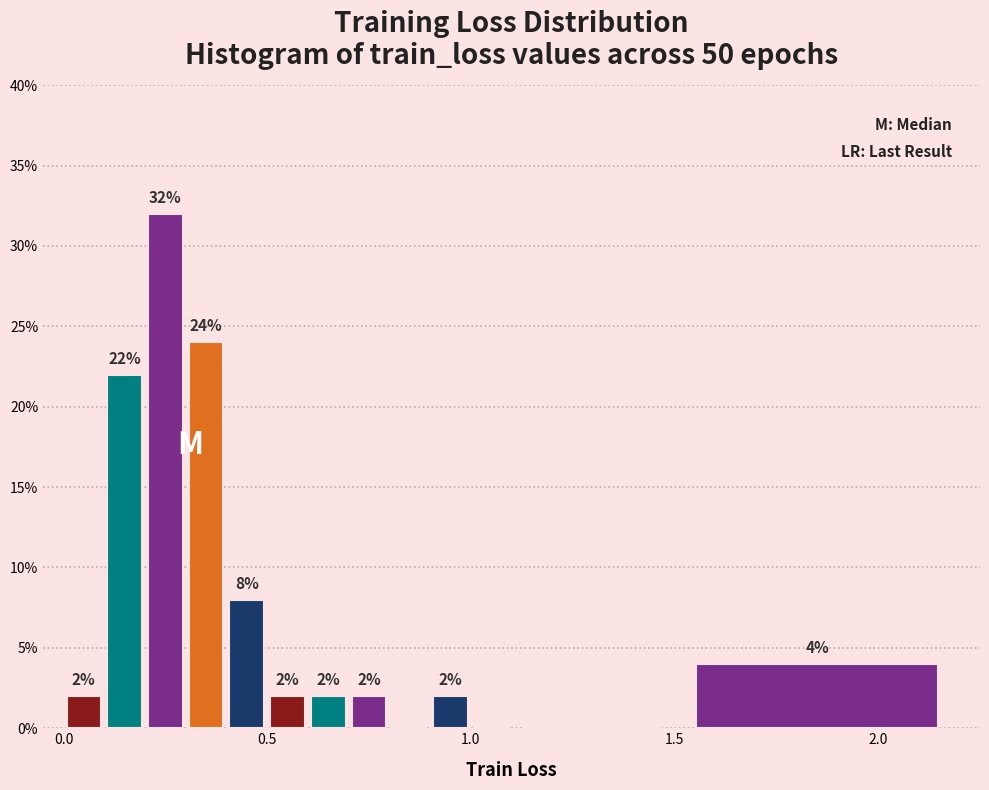

Around what value on the x-axis is the tallest bar? Give the approximate position of its centre, as read against the axis.

0.25